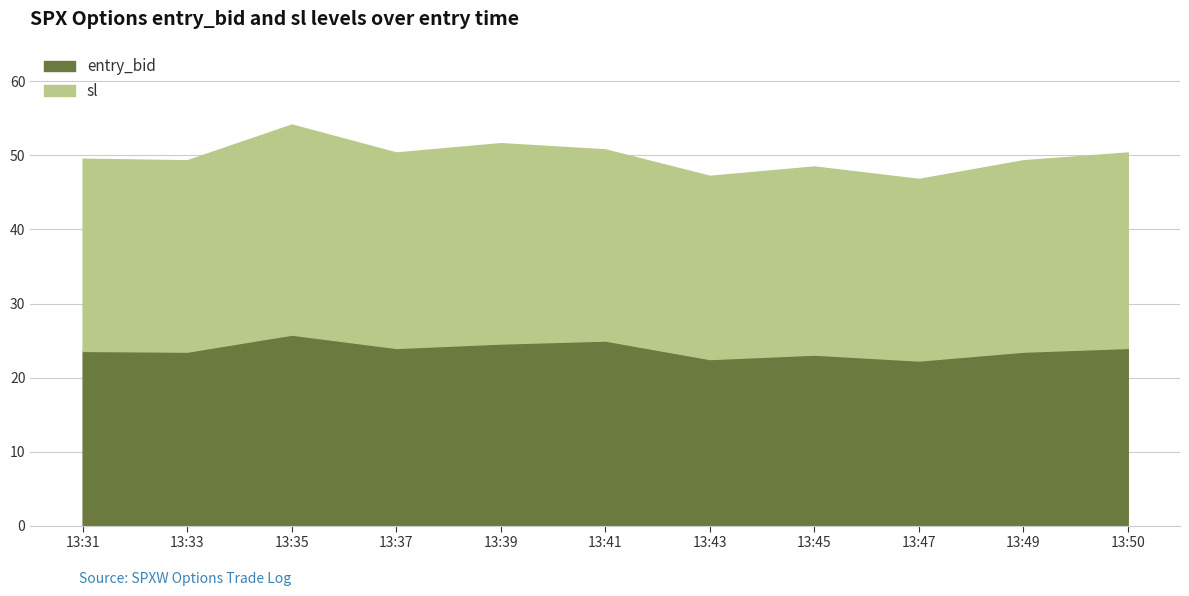

What value does the entry_bid series have at 13:43?

22.5